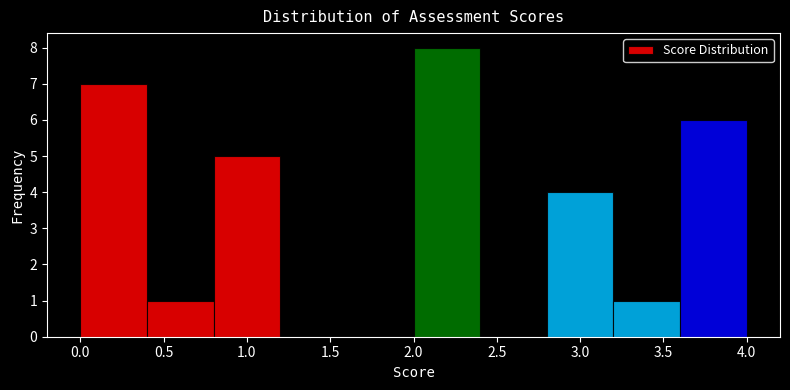

Reading left to right, transcribe this chart: for each bar, give the range it covers on the x-axis and its height. The values are not printed on the chart, so give them approximately, as read against the axis.

0.0 to 0.4: 7
0.4 to 0.8: 1
0.8 to 1.2: 5
1.2 to 1.6: 0
1.6 to 2.0: 0
2.0 to 2.4: 8
2.4 to 2.8: 0
2.8 to 3.2: 4
3.2 to 3.6: 1
3.6 to 4.0: 6